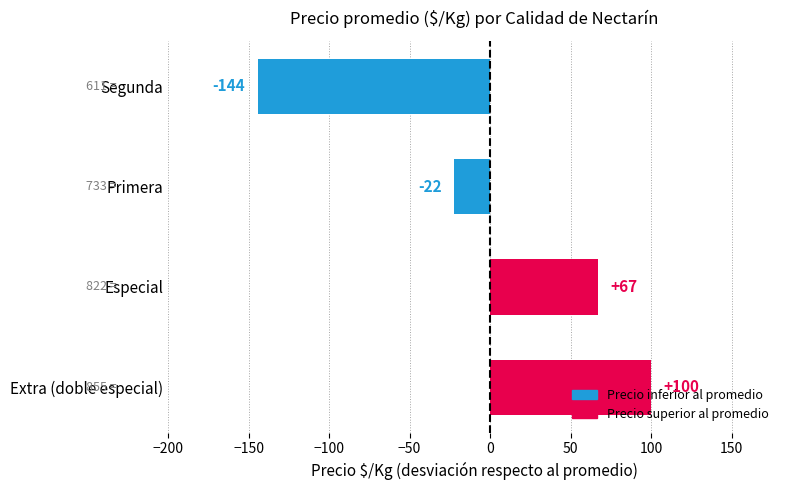

How many data points are less than 66?

2